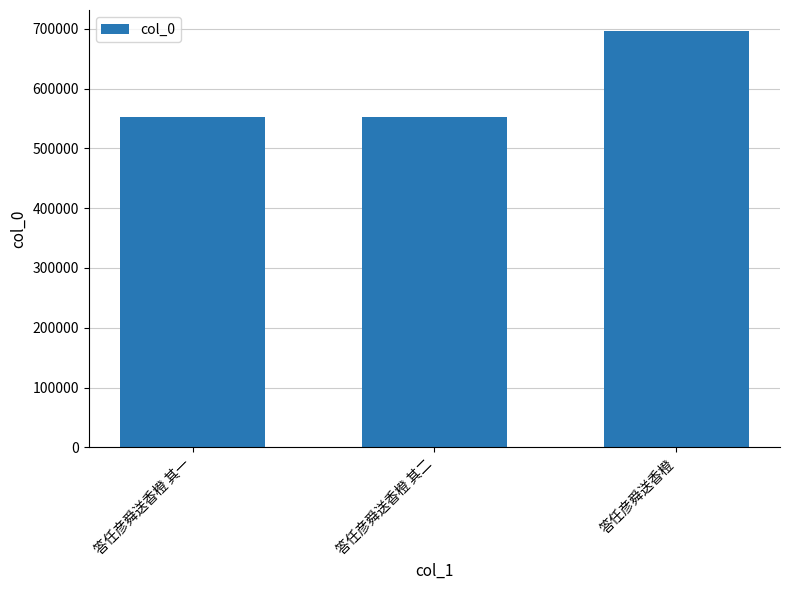

Count the number of data series in this chart.

1